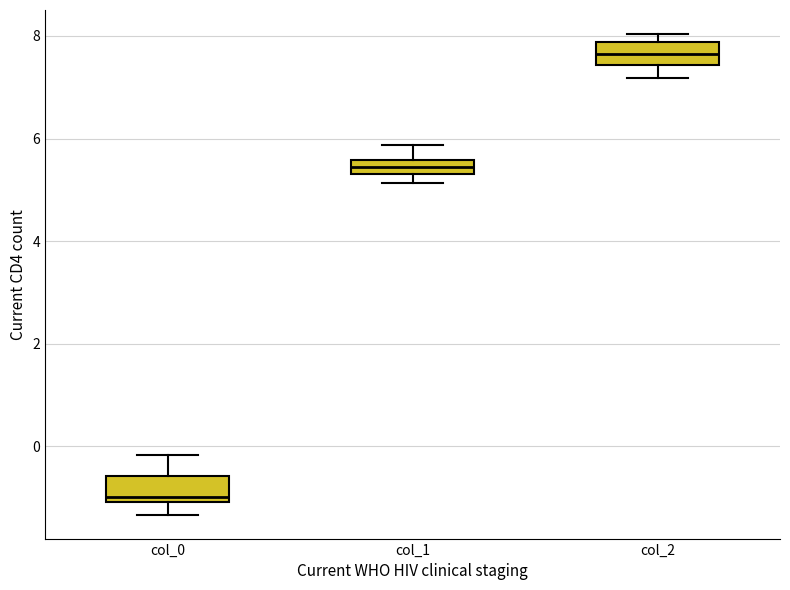

Where is the upper edge of the box for col_2 on the y-axis? The values are not printed on the chart, so give them approximately, as read against the axis.

7.8